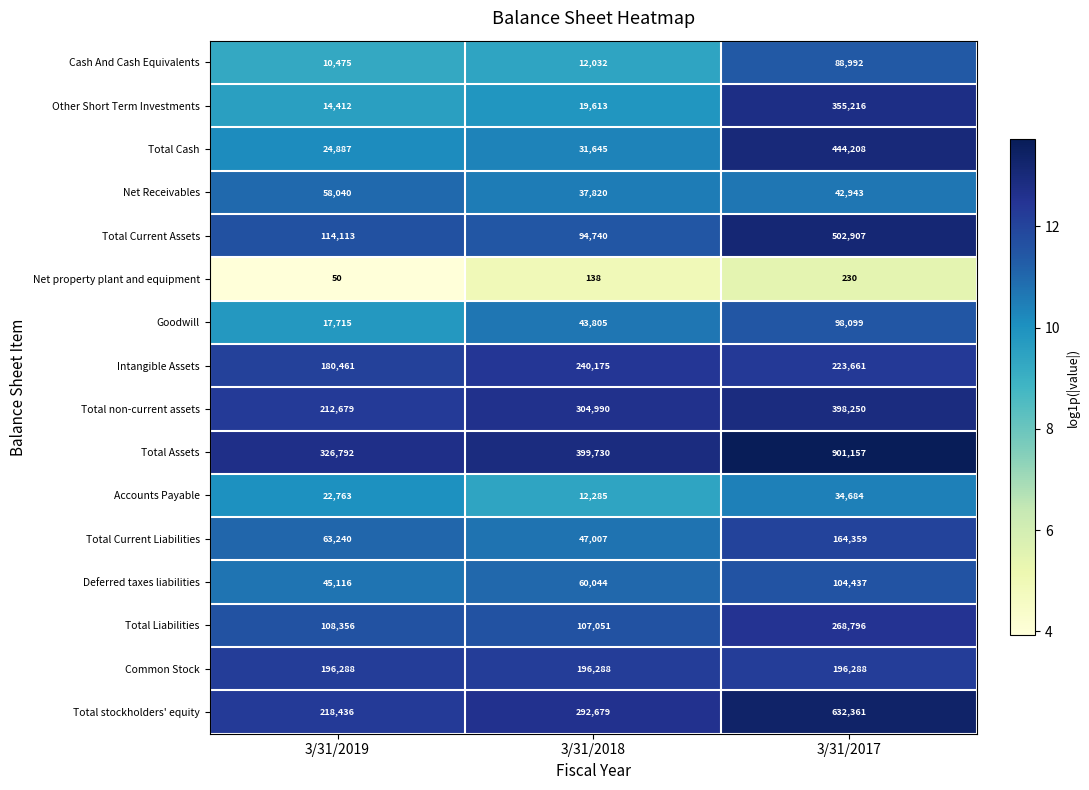

At which label does Total Assets reach its peak?

3/31/2017